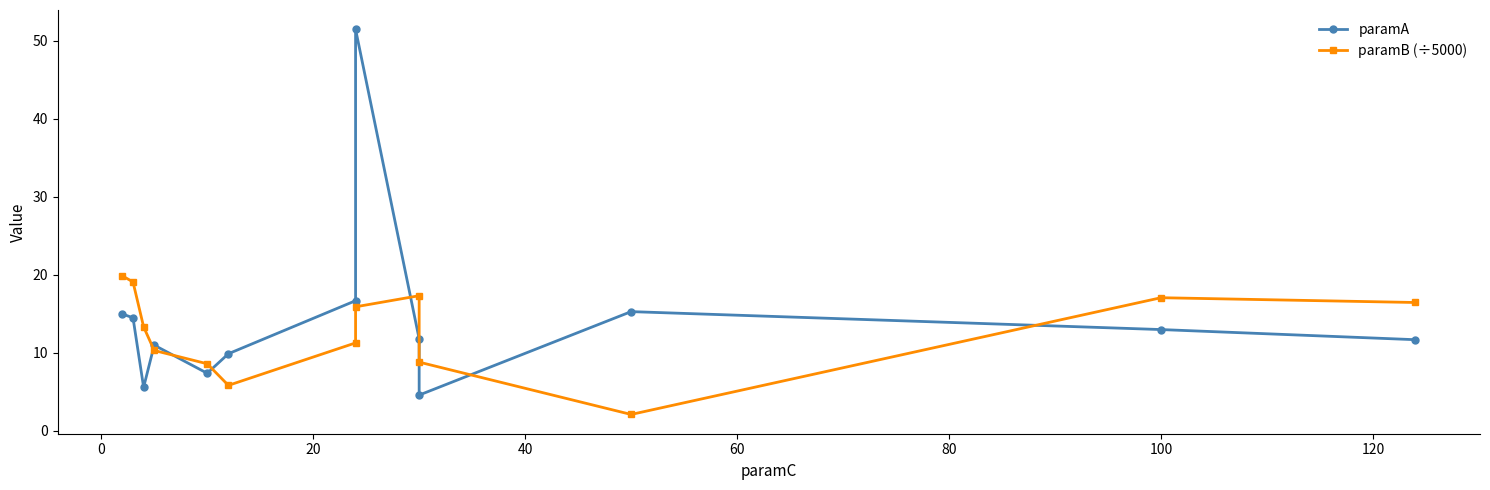

Reading left to right, transcribe all the data shown in this chart.

paramA: 15.0	14.5	5.6	11.0	7.4	9.9	16.7	51.5	11.8	4.6	15.3	13.0	11.7
paramB (÷5000): 19.9	19.1	13.3	10.3	8.6	5.8	11.3	15.9	17.3	8.8	2.1	17.1	16.5